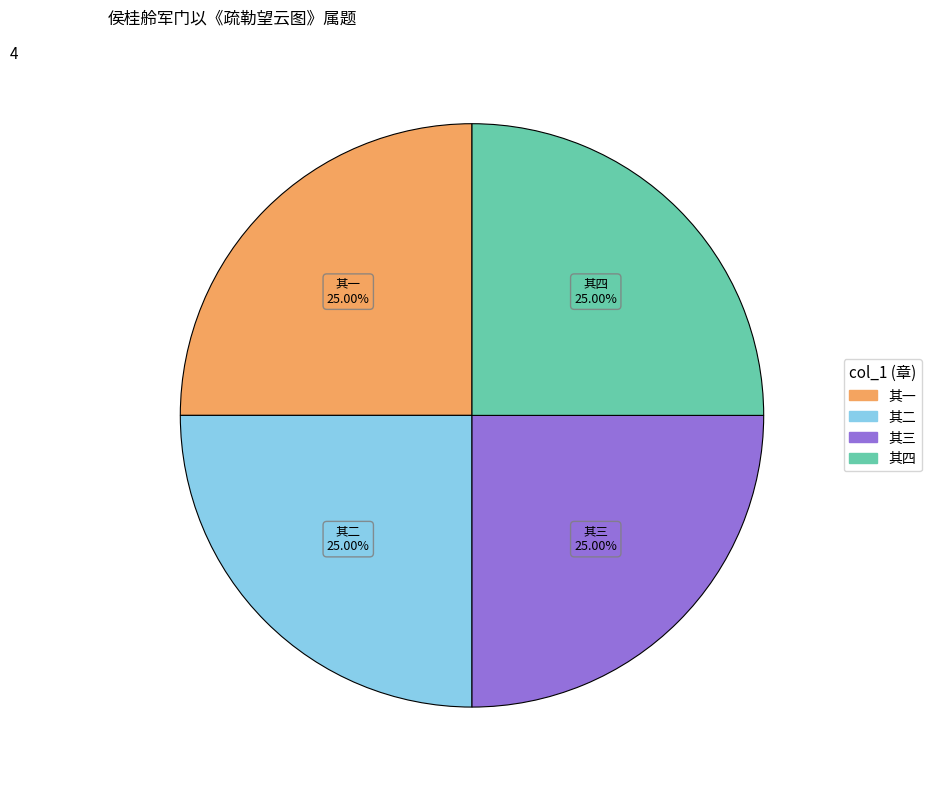

True or false: 其四 accounts for 25% of the total.

True